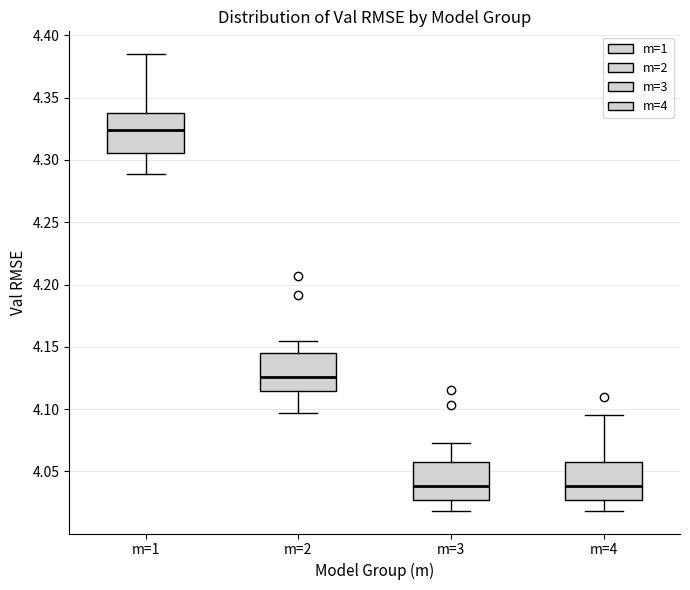

Where does the lower whisker of the box for m=1 end on the y-axis? The values are not printed on the chart, so give them approximately, as read against the axis.

4.290